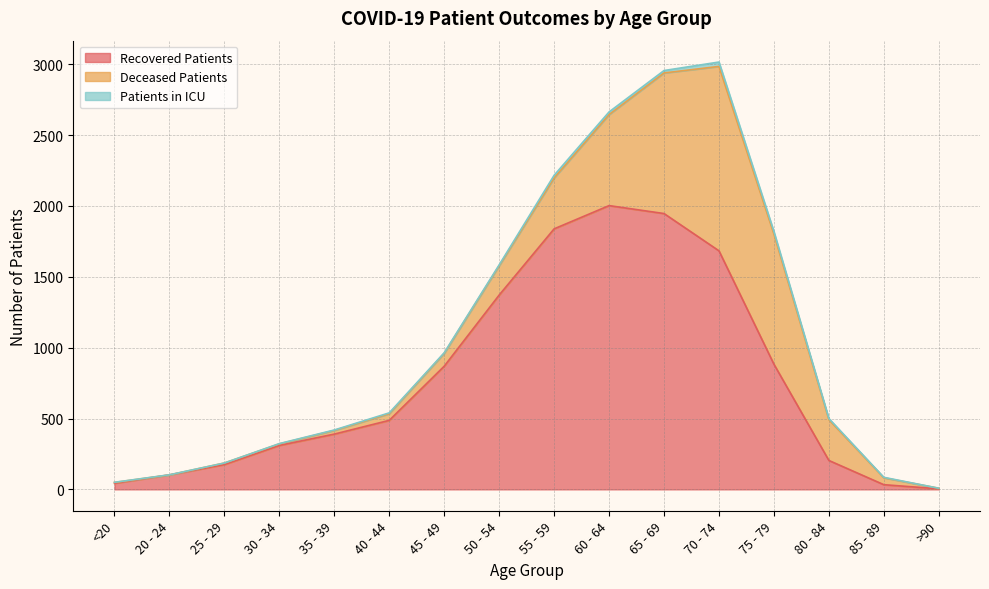

How many times do deceased_patients and recovered_patients cross each other?

1